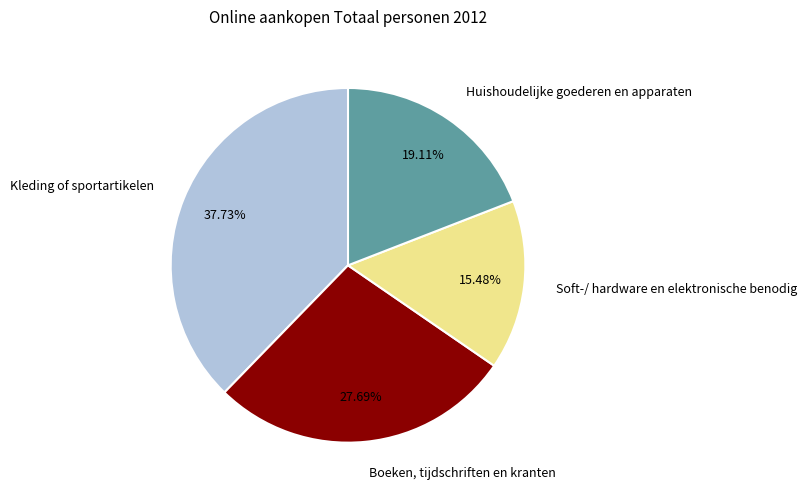

Count the number of slices in the pie.

4